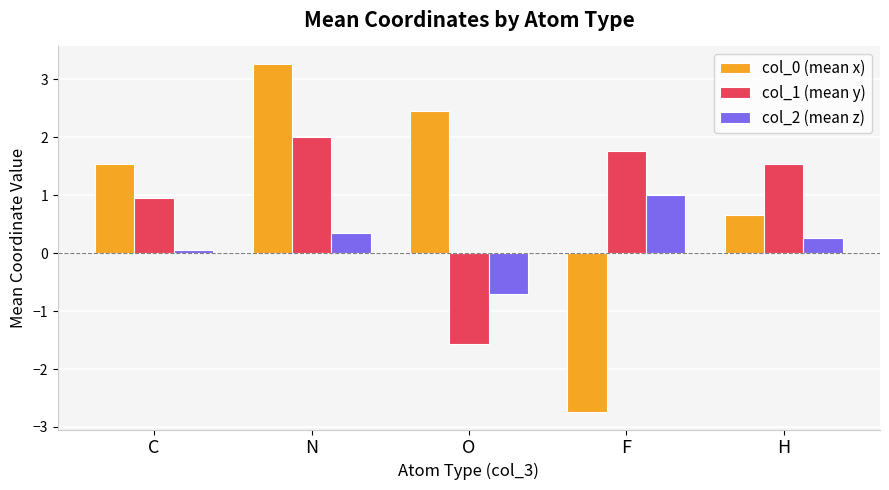

What is the minimum value for col_0 (mean x)?

-2.7